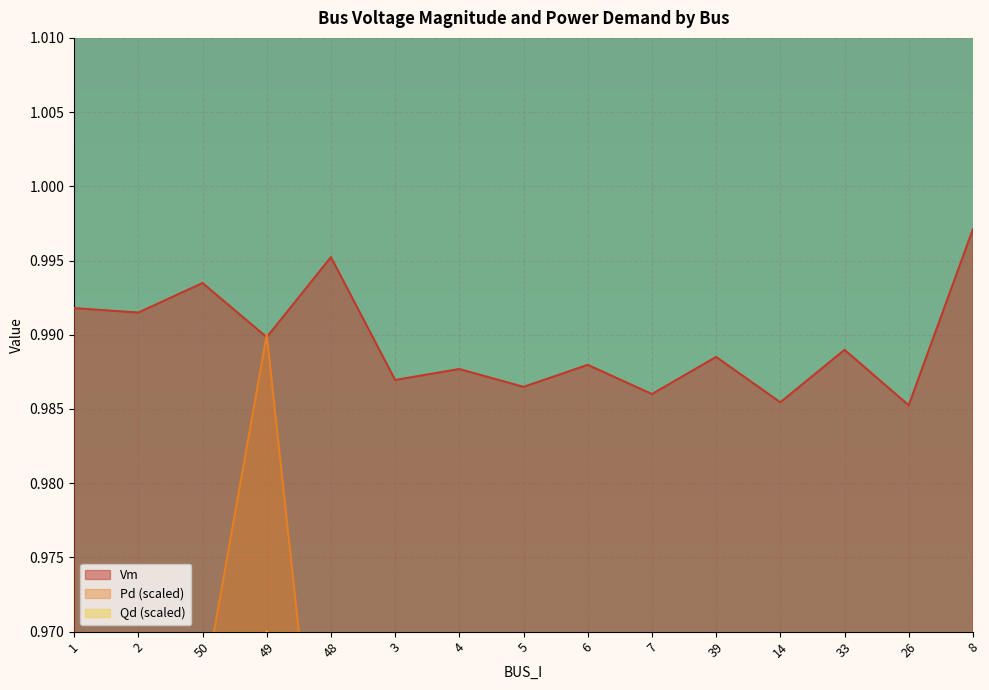

The Vm series shows 1.4 at 8. True or false?

False